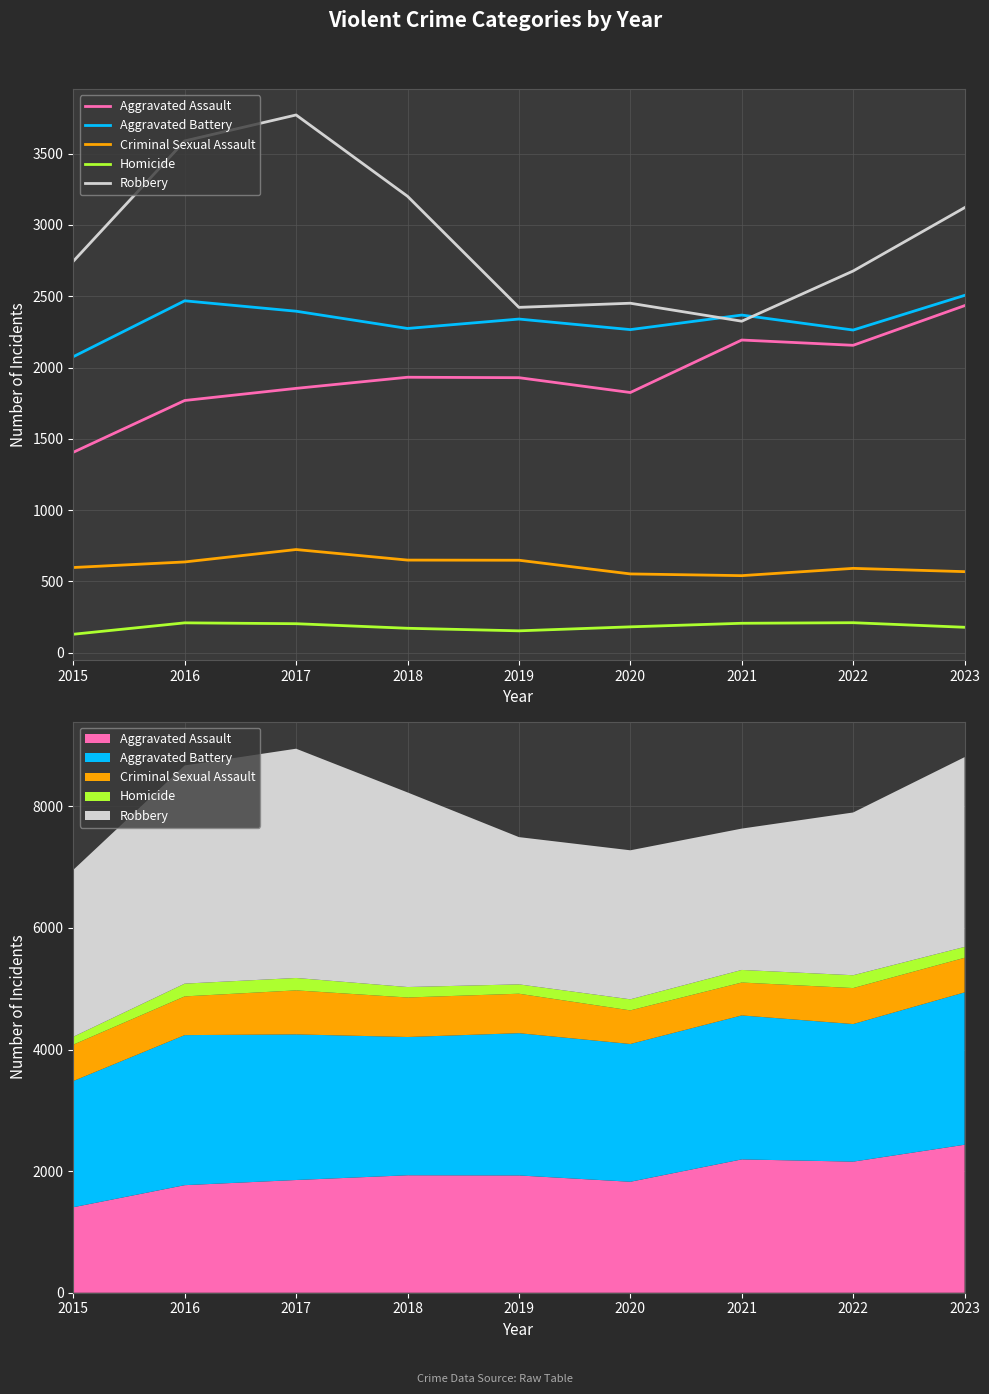

Reading left to right, transcribe all the data shown in this chart.

Aggravated Assault: 2015=1406	2016=1769	2017=1854	2018=1932	2019=1929	2020=1825	2021=2193	2022=2156	2023=2434
Aggravated Battery: 2015=2076	2016=2468	2017=2395	2018=2274	2019=2340	2020=2266	2021=2368	2022=2263	2023=2506
Criminal Sexual Assault: 2015=598	2016=637	2017=724	2018=650	2019=649	2020=553	2021=541	2022=592	2023=569
Homicide: 2015=130	2016=210	2017=204	2018=172	2019=154	2020=182	2021=207	2022=211	2023=179
Robbery: 2015=2745	2016=3589	2017=3771	2018=3201	2019=2422	2020=2451	2021=2325	2022=2677	2023=3121